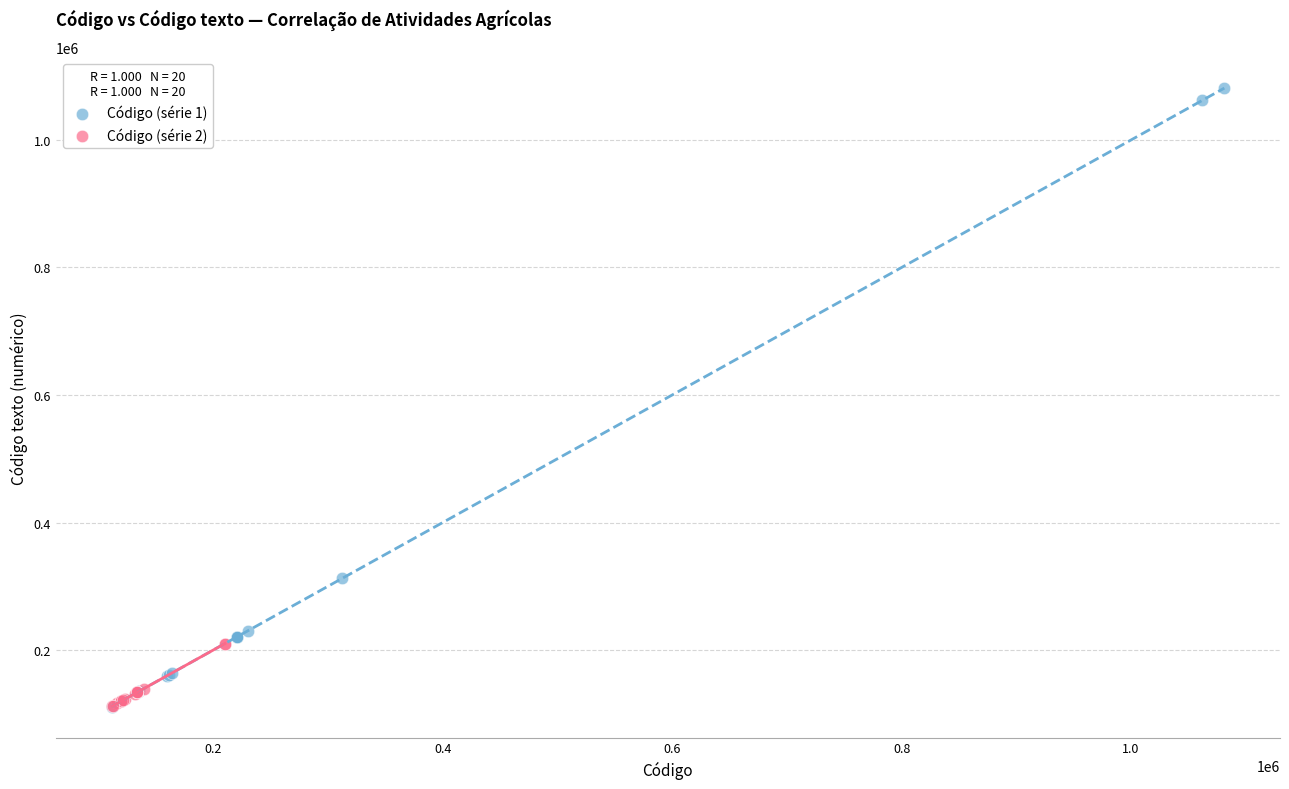

Which series reaches the maximum Y coordinate?

Código (série 1)